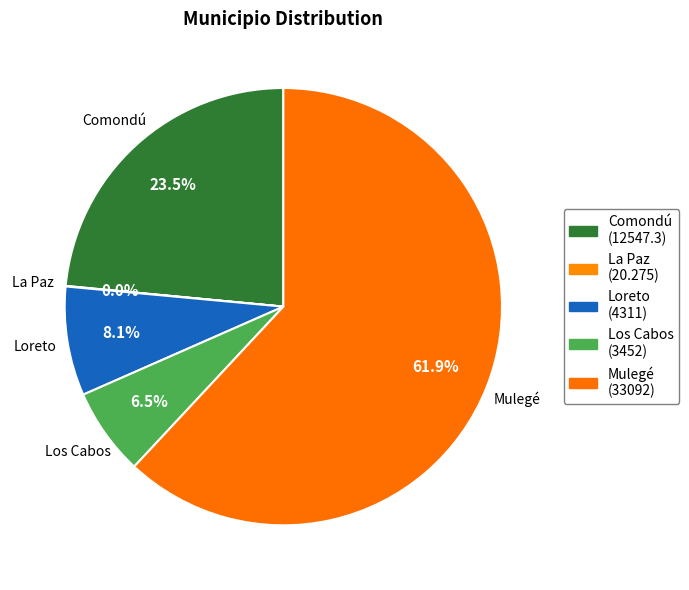

To the nearest percent, what is the difference between the La Paz and Comondú slice percentages?

23%